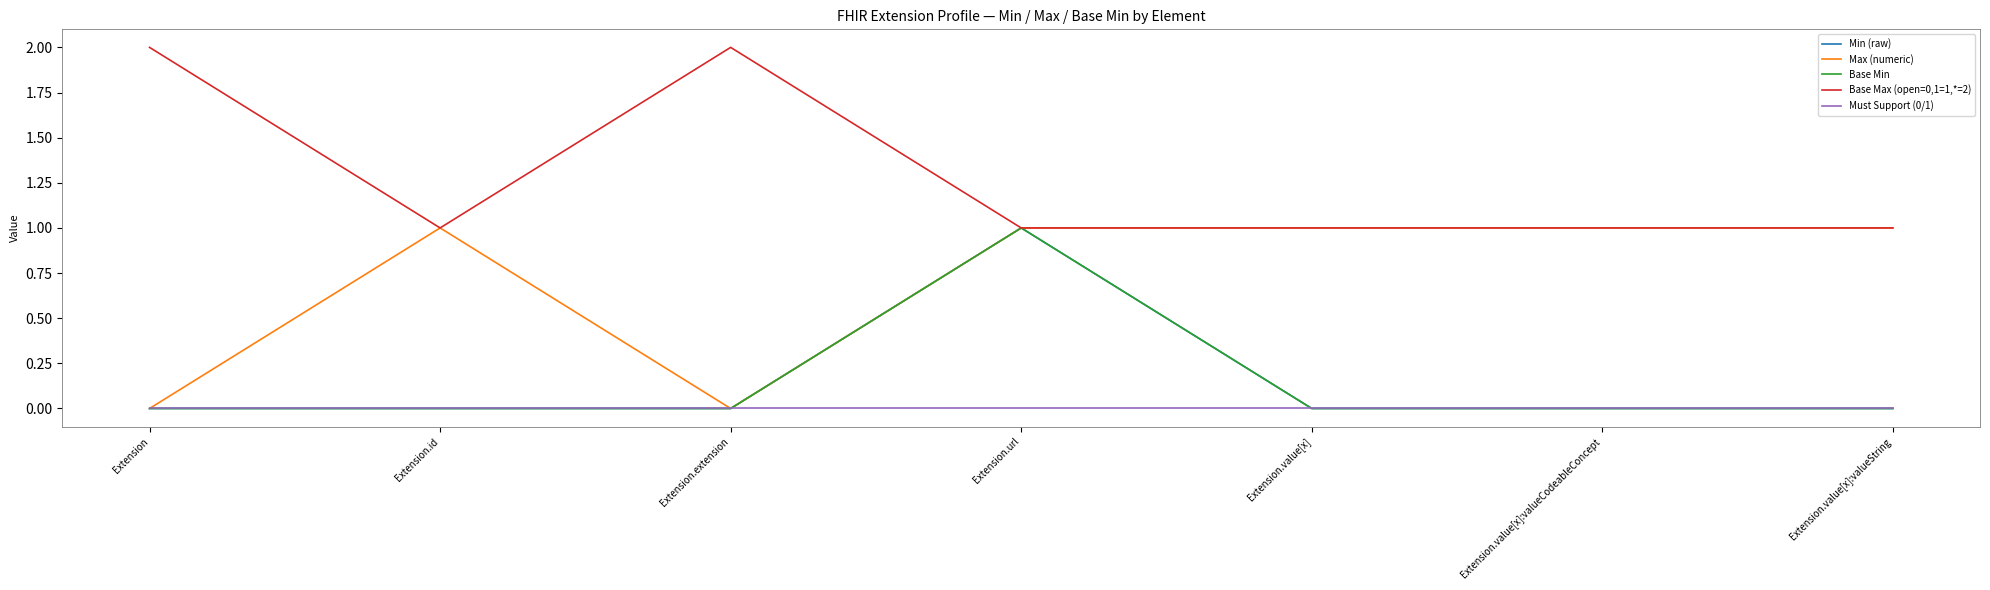

Reading left to right, list all the values displayed in this chart.

Min (raw): 0	0	0	1	0	0	0
Max (numeric): 0	1	0	1	1	1	1
Base Min: 0	0	0	1	0	0	0
Base Max (open=0,1=1,*=2): 2	1	2	1	1	1	1
Must Support (0/1): 0	0	0	0	0	0	0